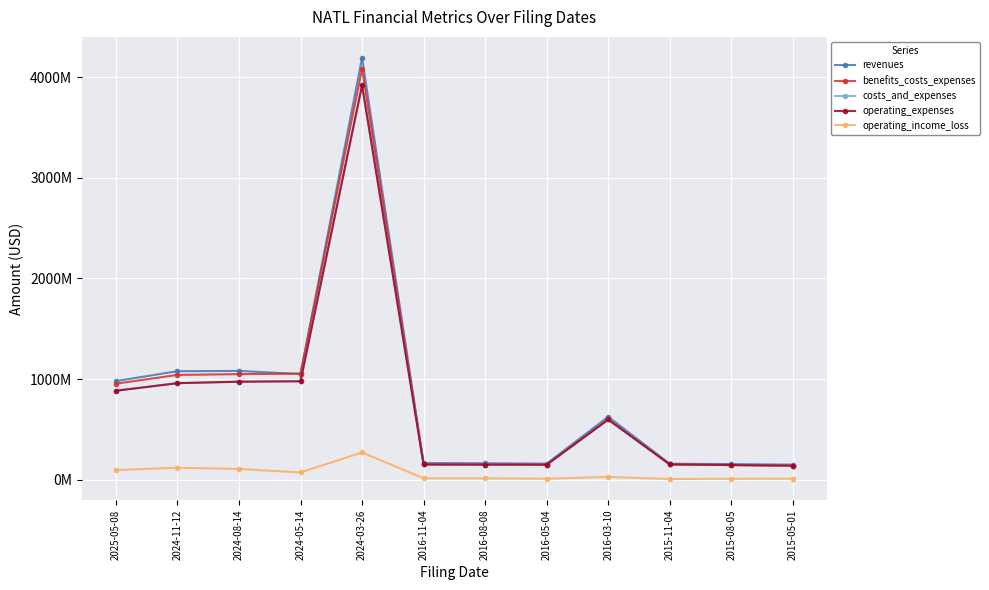

Reading right to left, transcribe all the data shown in this chart.

revenues: 2015-05-01=149378000	2015-08-05=155037000	2015-11-04=158620000	2016-03-10=625725000	2016-05-04=159357000	2016-08-08=163226000	2016-11-04=165295000	2024-03-26=4191000000	2024-05-14=1050000000	2024-08-14=1081000000	2024-11-12=1078000000	2025-05-08=980000000
benefits_costs_expenses: 2015-05-01=139555000	2015-08-05=145482000	2015-11-04=152087000	2016-03-10=598241000	2016-05-04=149493000	2016-08-08=150302000	2016-11-04=151644000	2024-03-26=4084000000	2024-05-14=1054000000	2024-08-14=1049000000	2024-11-12=1041000000	2025-05-08=954000000
costs_and_expenses: 2015-05-01=139555000	2015-08-05=145482000	2015-11-04=152087000	2016-03-10=598241000	2016-05-04=149493000	2016-08-08=150302000	2016-11-04=151644000	2024-03-26=3920000000	2024-05-14=978000000	2024-08-14=974000000	2024-11-12=959000000	2025-05-08=884000000
operating_expenses: 2015-05-01=139555000	2015-08-05=145482000	2015-11-04=152087000	2016-03-10=598241000	2016-05-04=149493000	2016-08-08=150302000	2016-11-04=151644000	2024-03-26=3920000000	2024-05-14=978000000	2024-08-14=974000000	2024-11-12=959000000	2025-05-08=884000000
operating_income_loss: 2015-05-01=9823000	2015-08-05=9555000	2015-11-04=6533000	2016-03-10=27484000	2016-05-04=9864000	2016-08-08=12924000	2016-11-04=13651000	2024-03-26=271000000	2024-05-14=72000000	2024-08-14=107000000	2024-11-12=119000000	2025-05-08=96000000